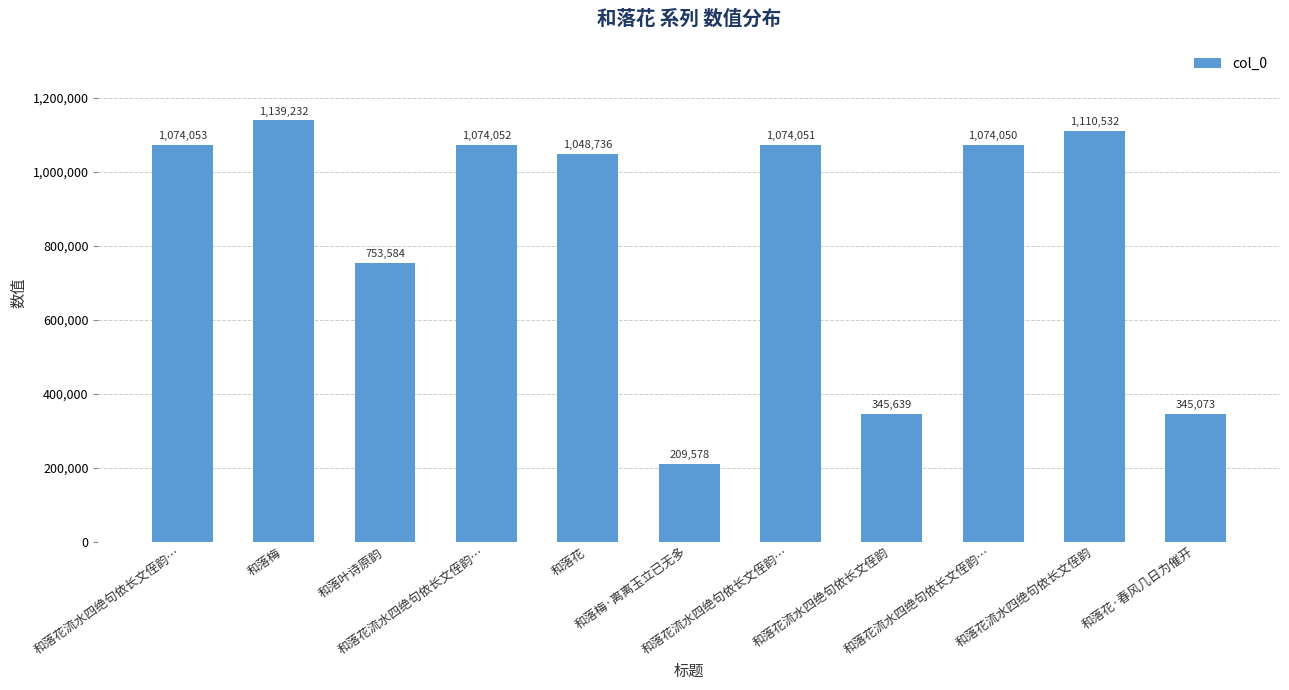

Is it true that the value at 和落花流水四绝句依长文侄韵… is 347312?

False